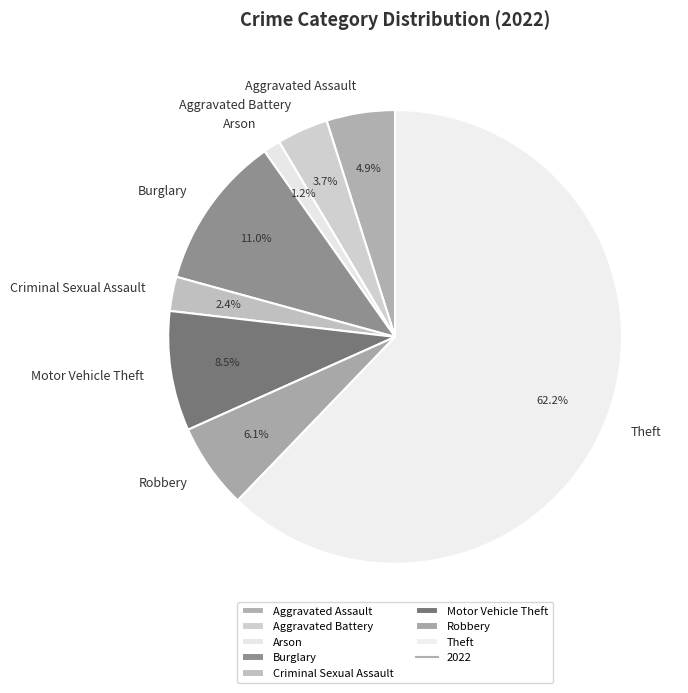

Does Arson account for over 50% of the chart?

No